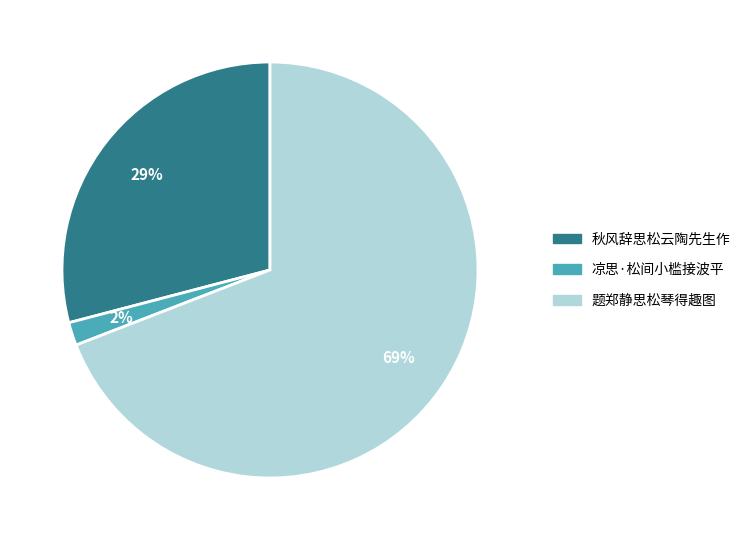

Does 凉思·松间小槛接波平 account for over 50% of the chart?

No